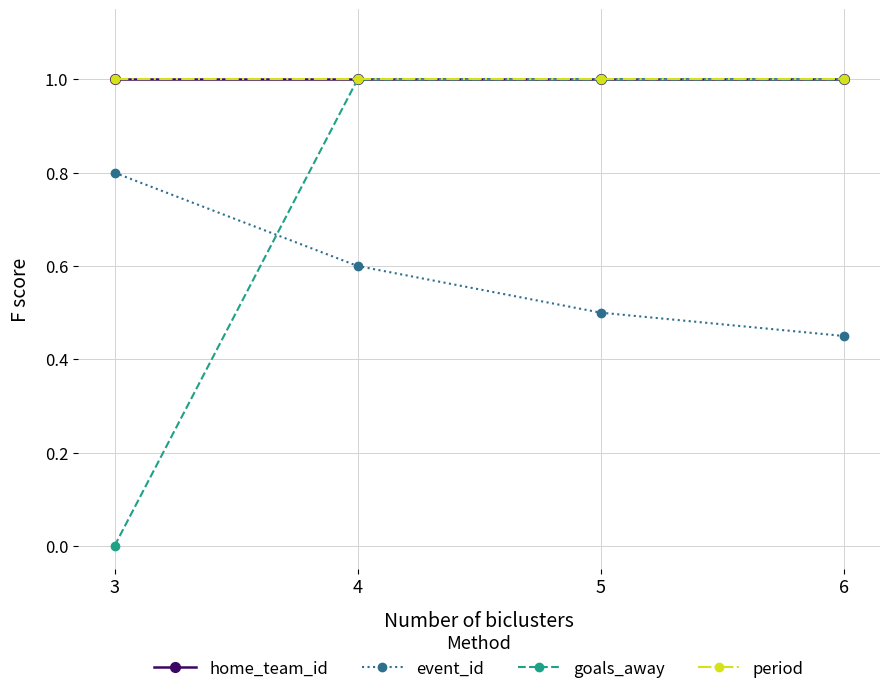

The home_team_id series shows 1.0 at 5. True or false?

True